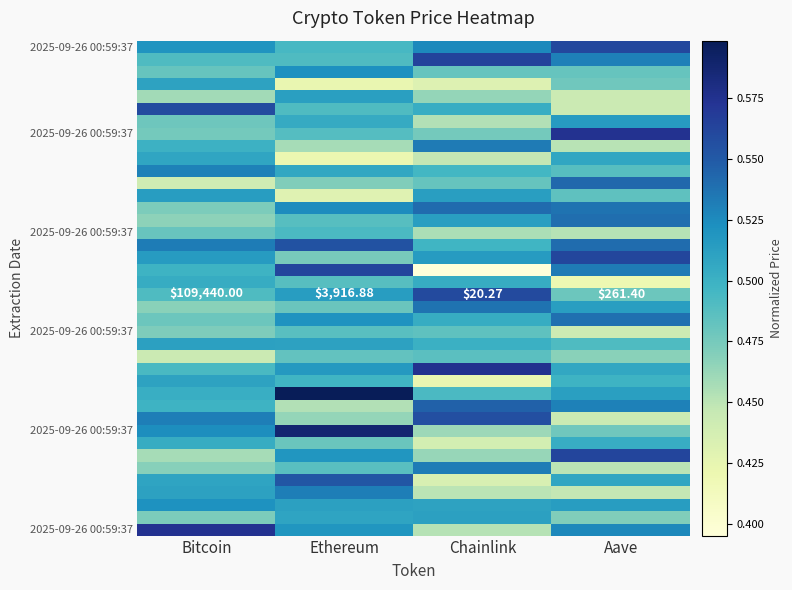

Which has a higher value, Ethereum or Chainlink?

Chainlink